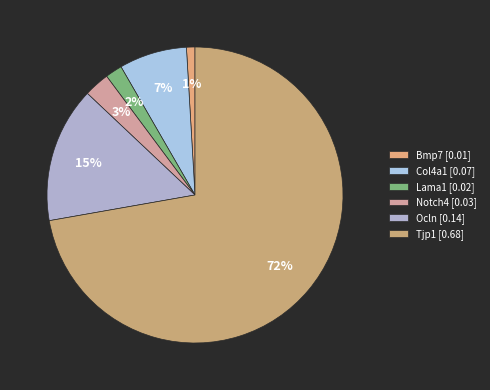

Count the number of slices in the pie.

6